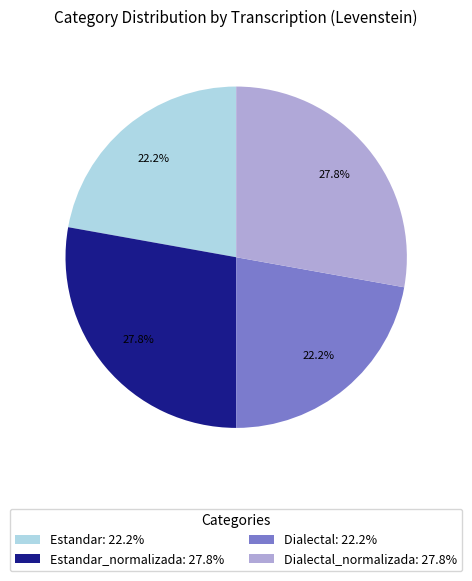

Is there a majority slice in this chart?

No